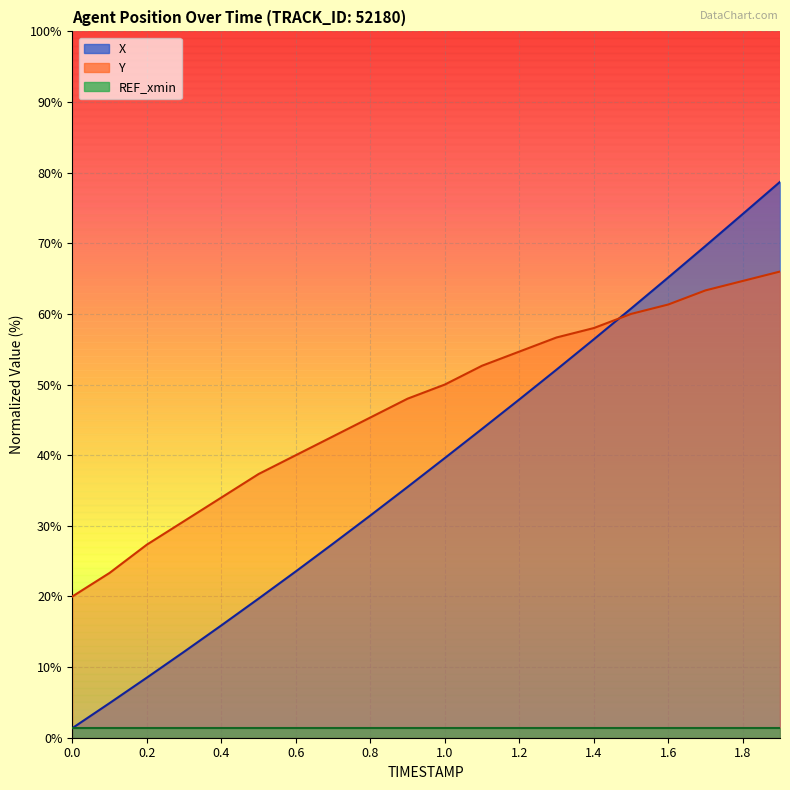

What is the sum of the X values at 0.6 and 0.2?

32.1